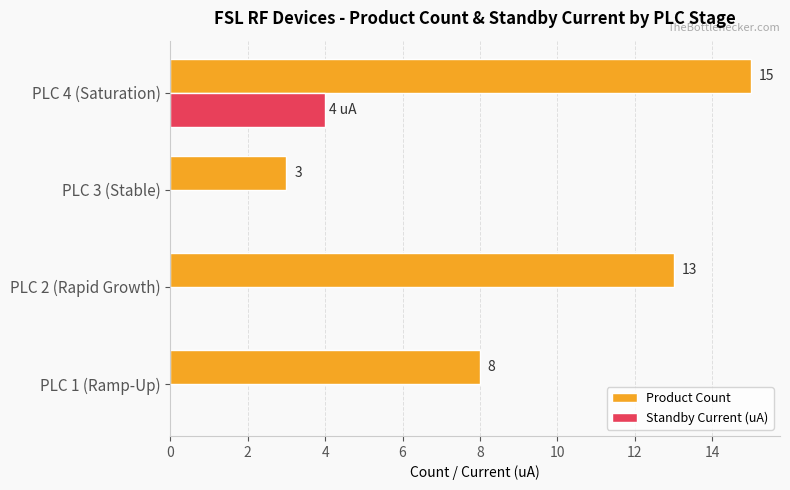

Is the value of Standby Current (uA) at PLC 4 (Saturation) greater than the value of Product Count at PLC 2 (Rapid Growth)?

No